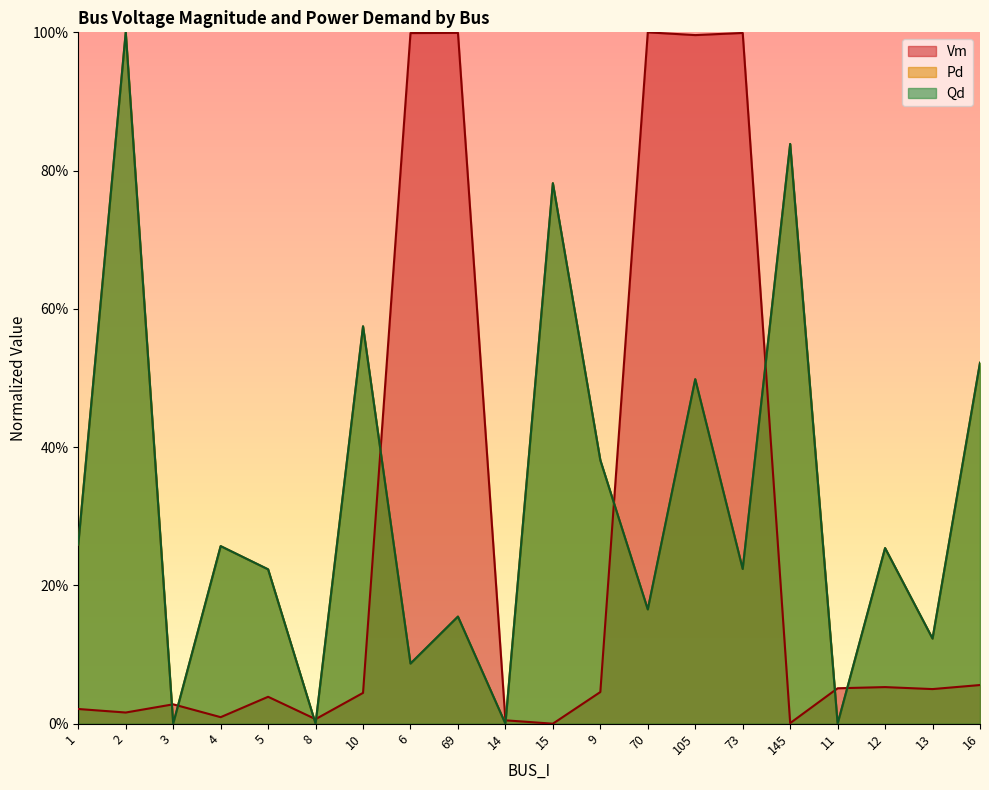

List the labels in order of Vm value, largest first.

70, 69, 73, 6, 105, 16, 12, 11, 13, 9, 10, 5, 3, 1, 2, 4, 8, 14, 145, 15